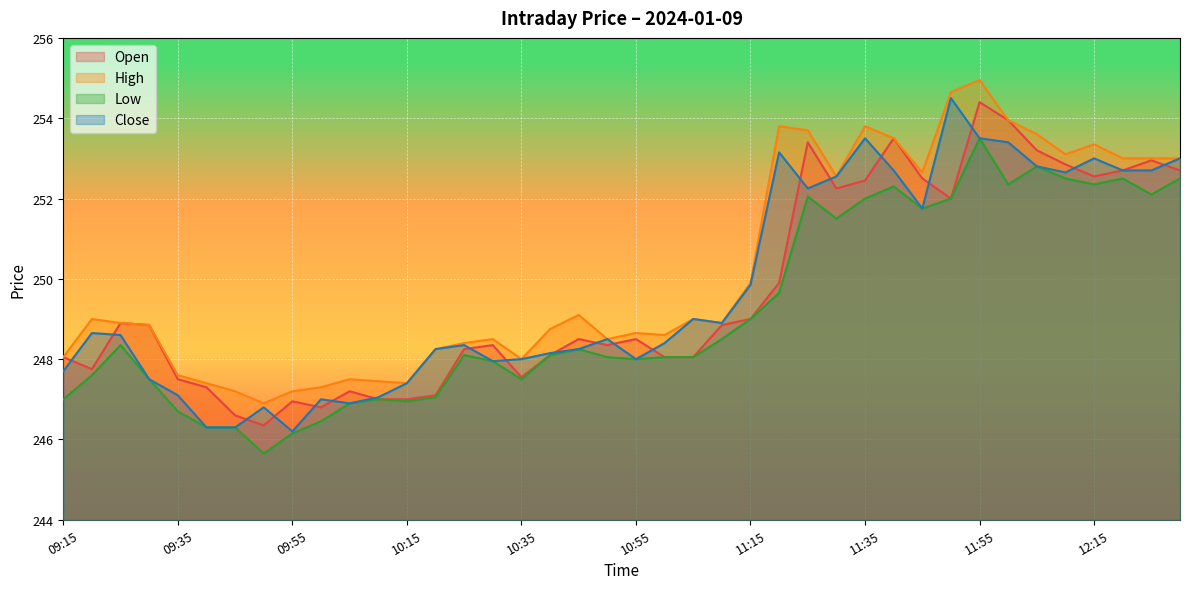

Between 11:10 and 09:25, which is larger?

09:25